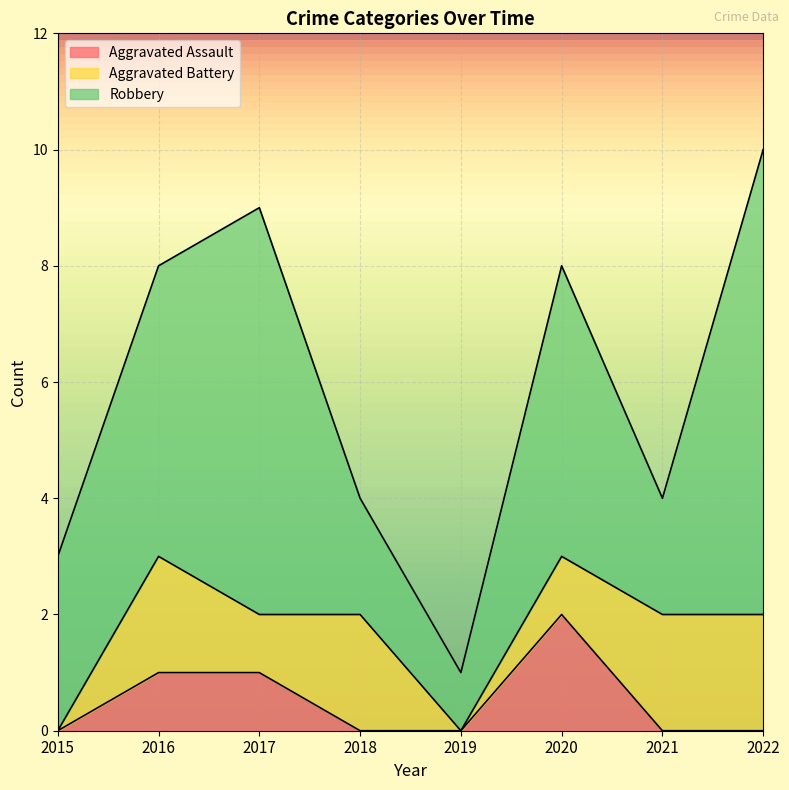

In Aggravated Assault, how many points are higher than both neighbors (excluding endpoints)?

1